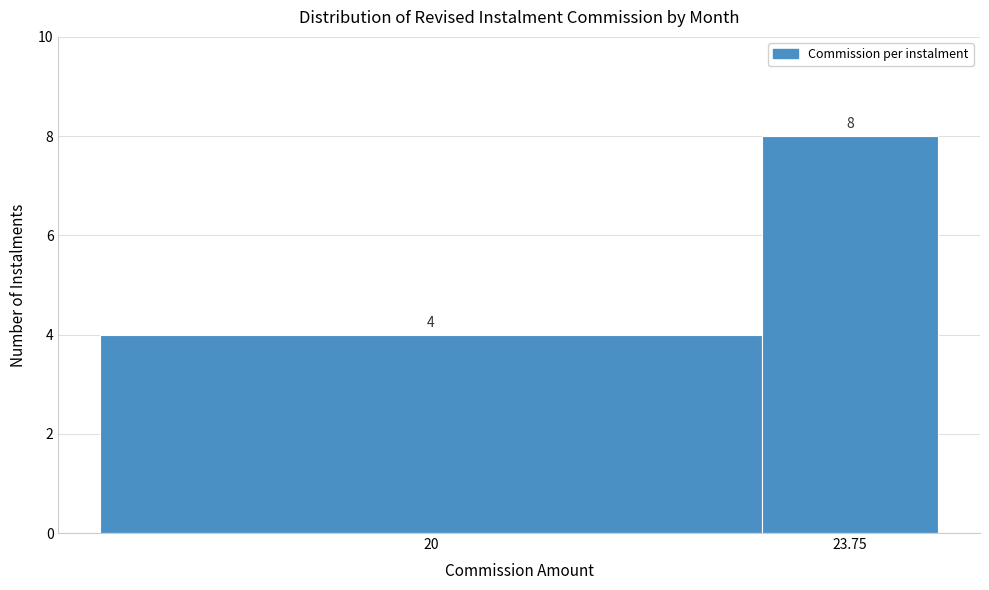

Reading right to left, list all the values displayed in this chart.

8	4